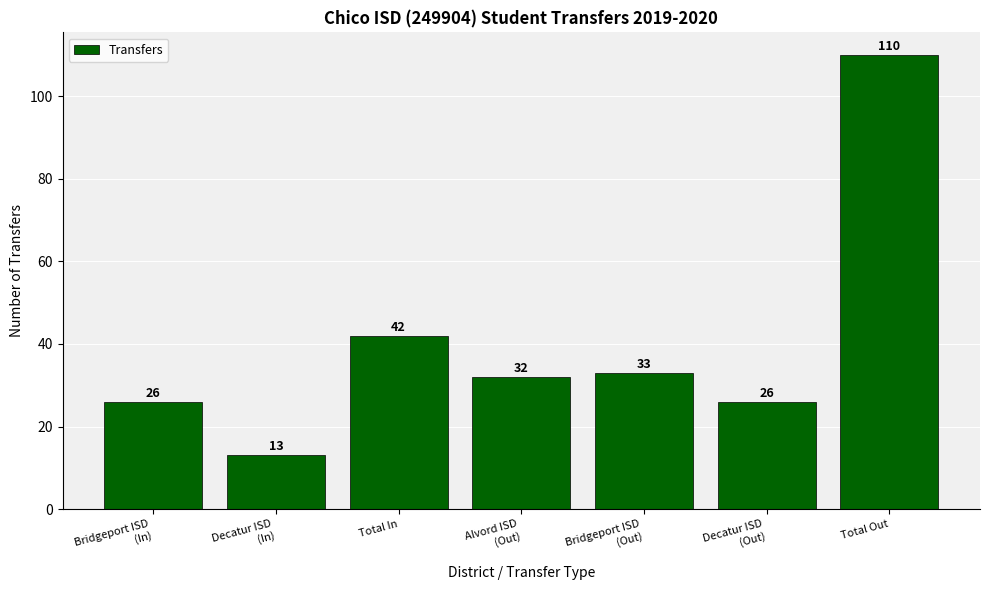

What is the sum of all values?

282